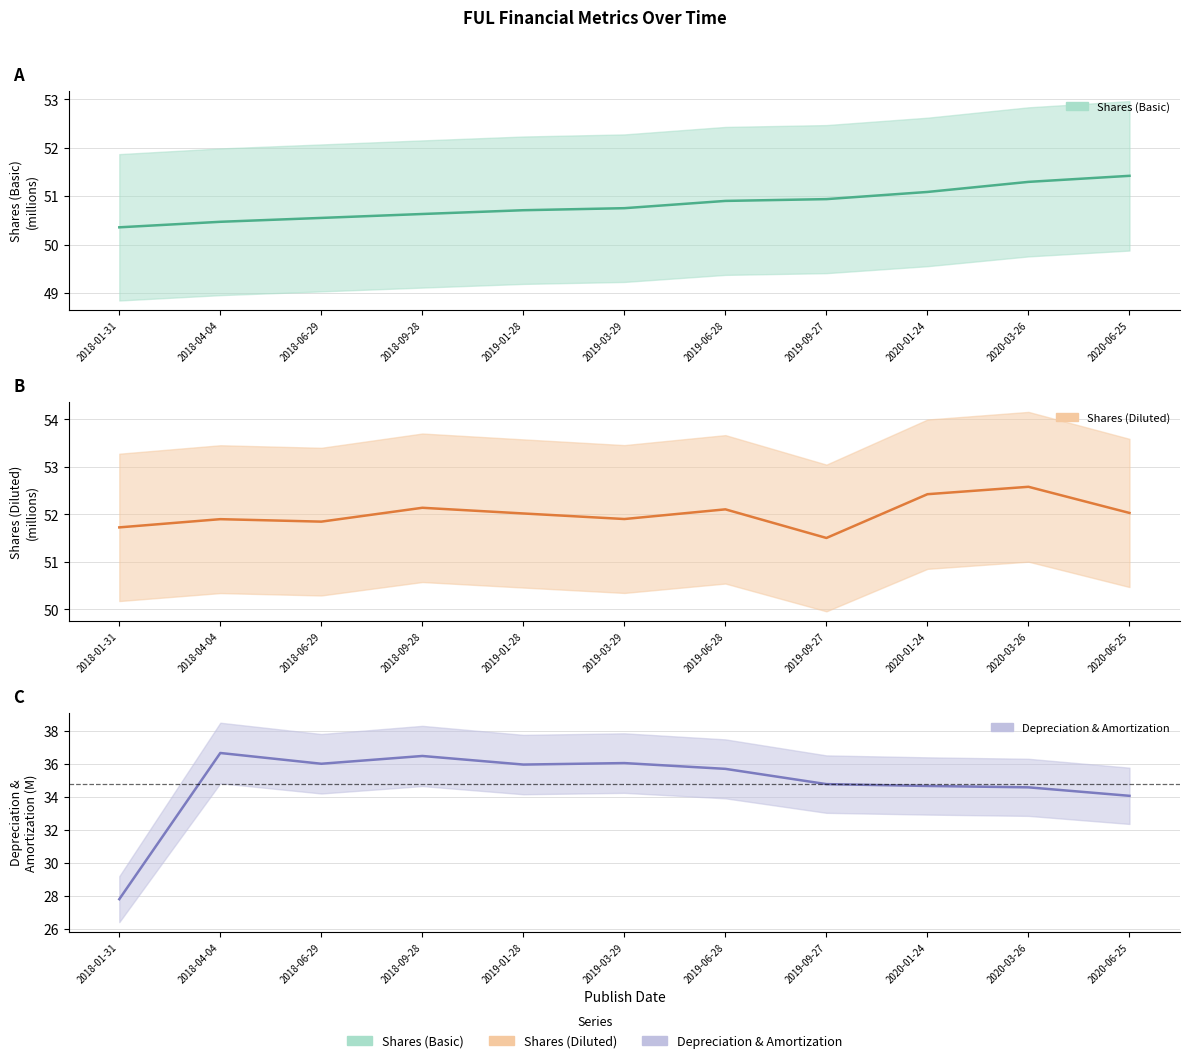

Which series changed the most between 2018-01-31 and 2019-01-28?

Depreciation & Amortization